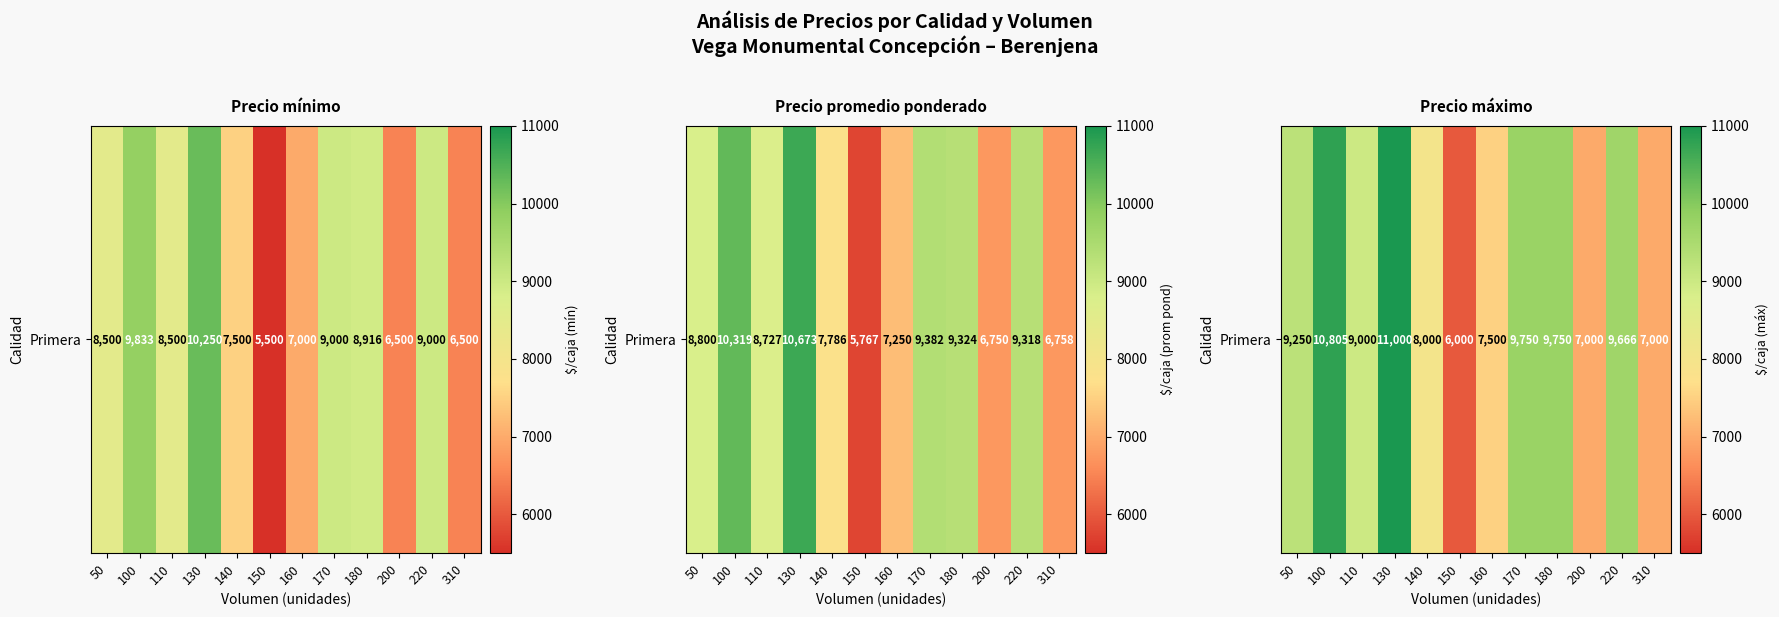

What is the maximum value shown in the chart?

11000